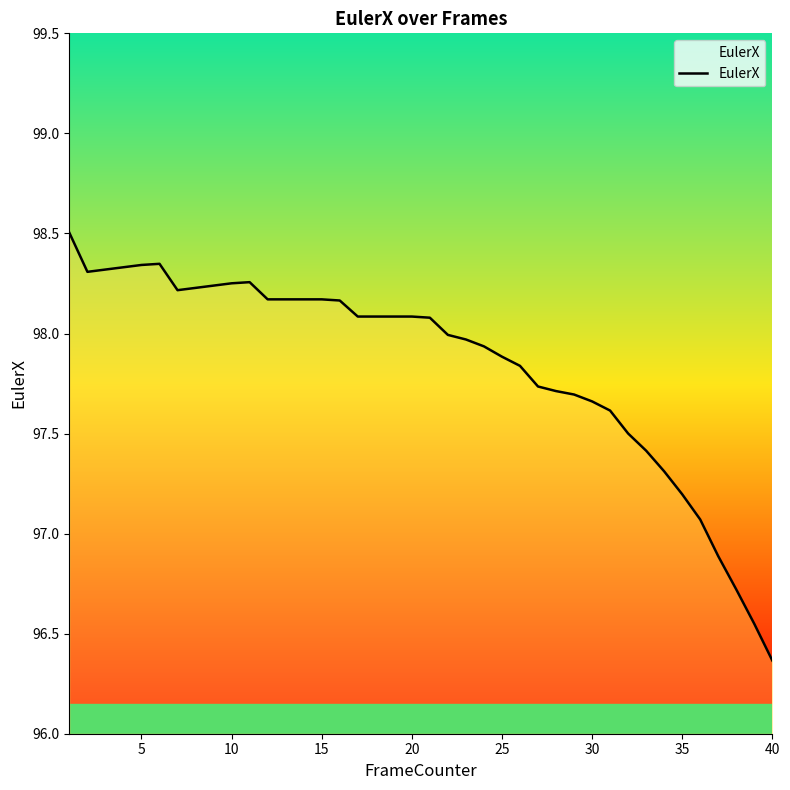

What is the maximum value shown in the chart?

98.5